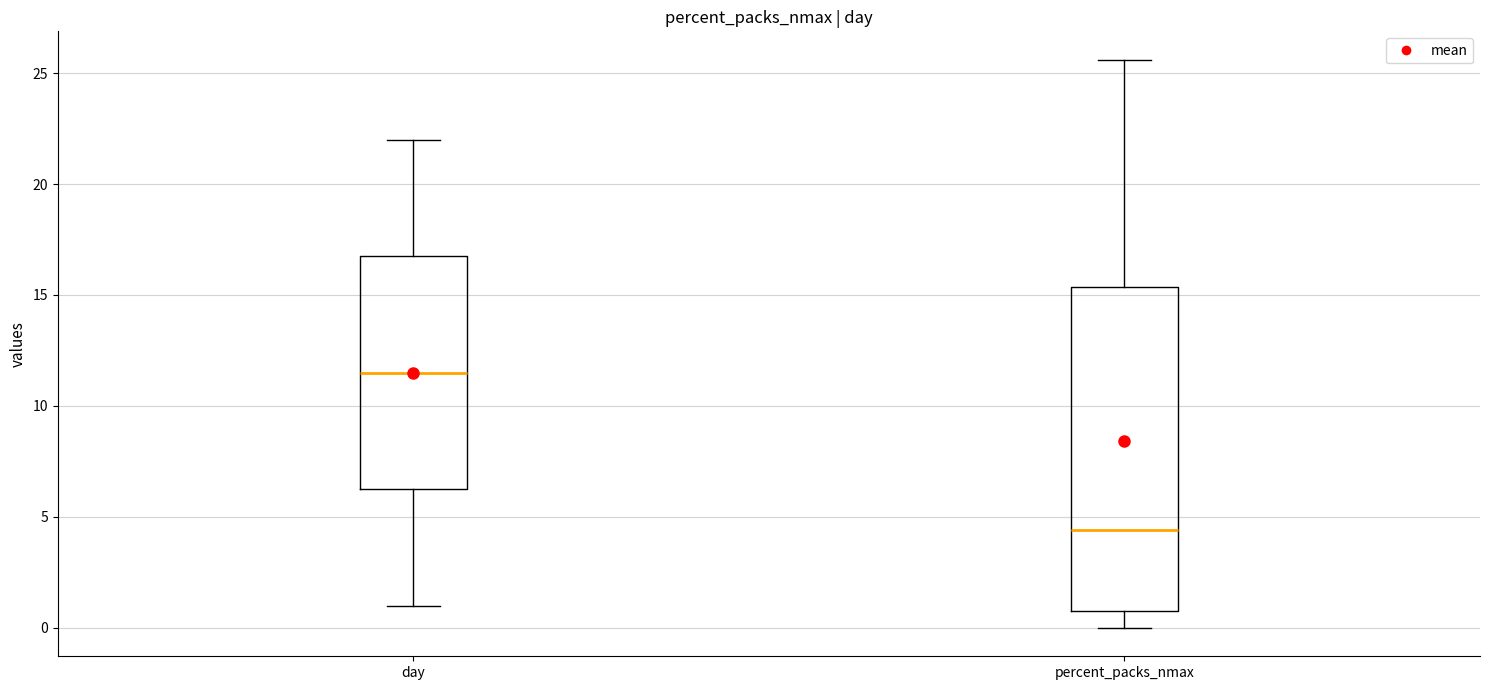

Where does the upper whisker of the box for percent_packs_nmax end on the y-axis? The values are not printed on the chart, so give them approximately, as read against the axis.

25.5